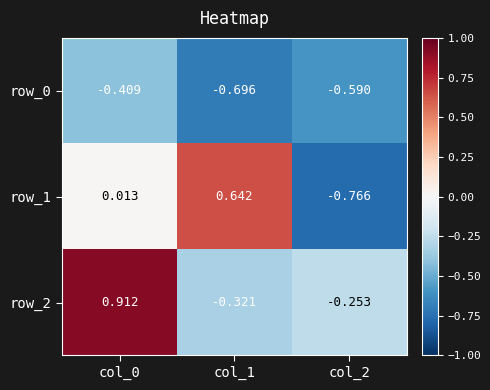

How many data points does each series have?

3